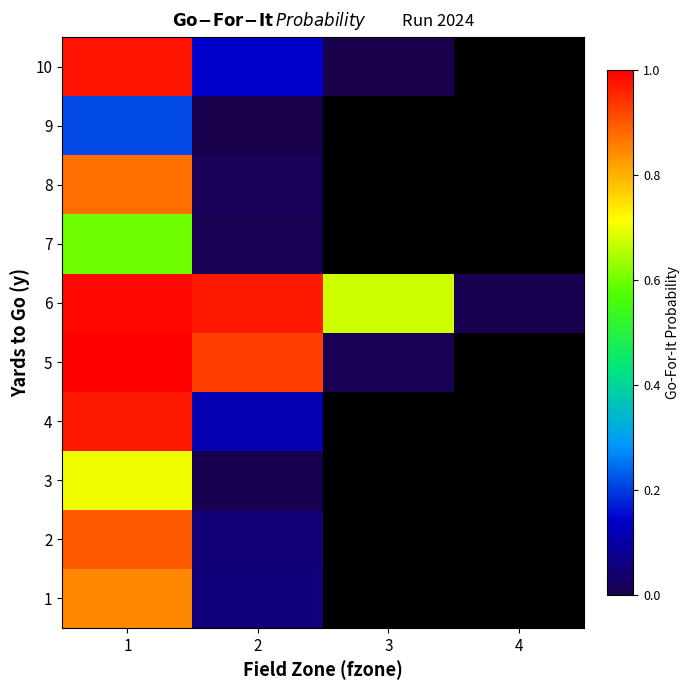

At 1, list the series in order from largest to smallest.

5, 6, 10, 4, 2, 8, 1, 3, 7, 9